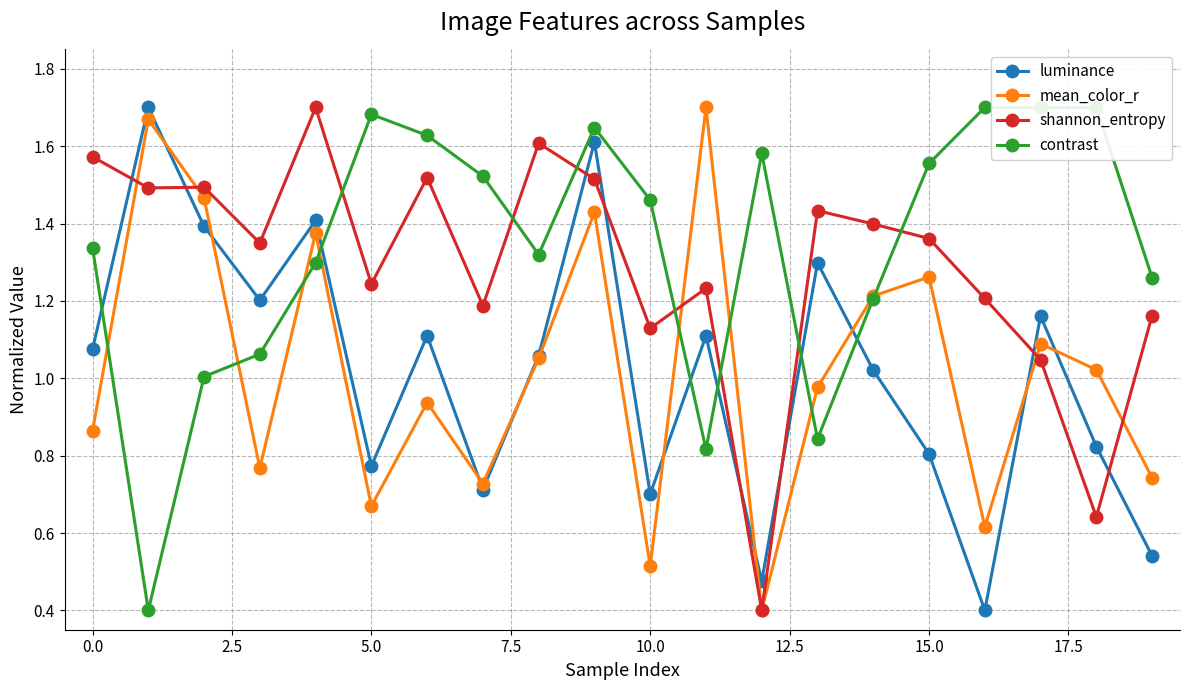

Which series has the largest total across all categories?

contrast